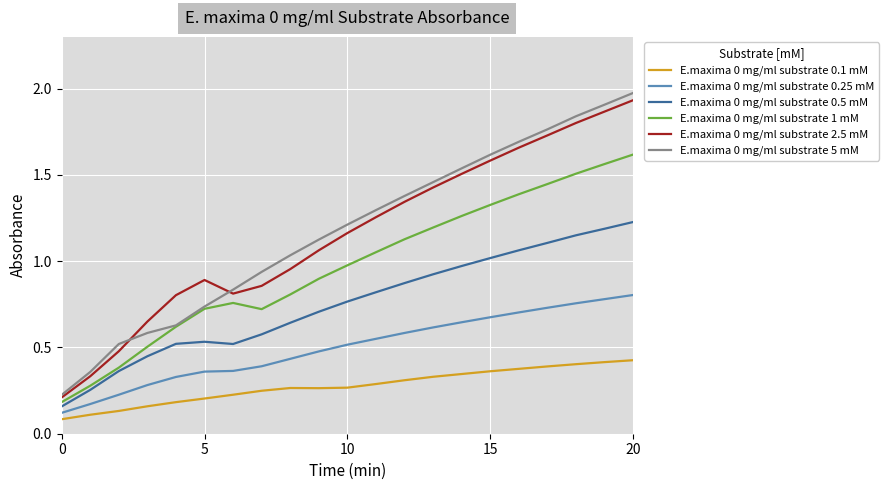

Which series has the widest spread of values?

E.maxima 0 mg/ml substrate 5 mM